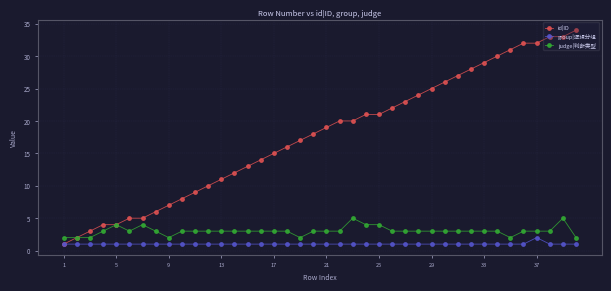

How many data points does each series have?

40